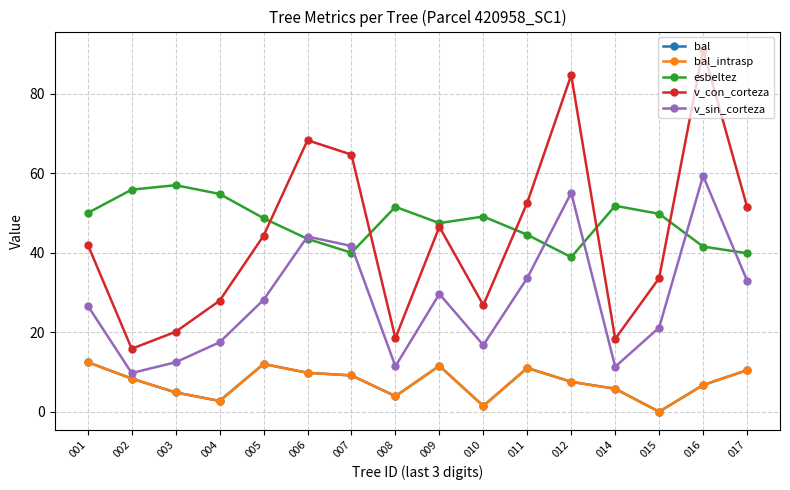

How many intersections are there between esbeltez and v_con_corteza?

5